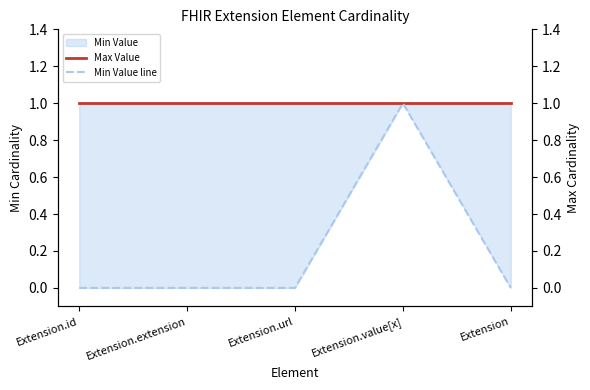

True or false: Max Value and Min Value line cross at least once.

False